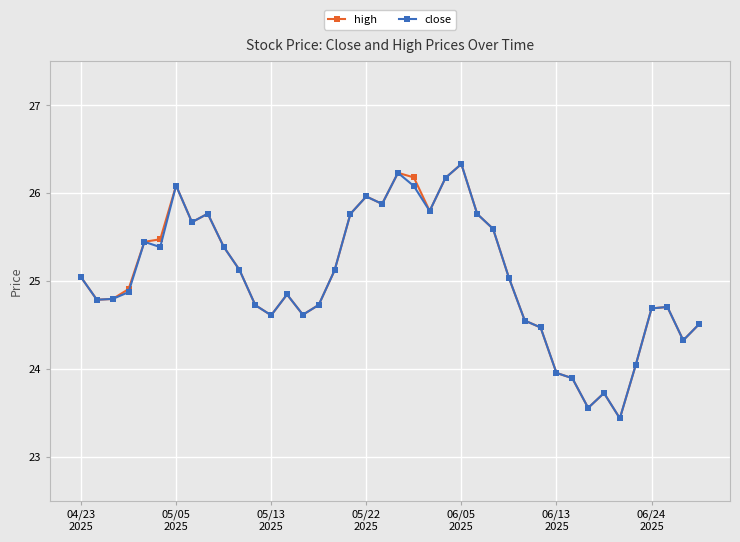

What is the value of the high point at the 36th from the left?

24.0